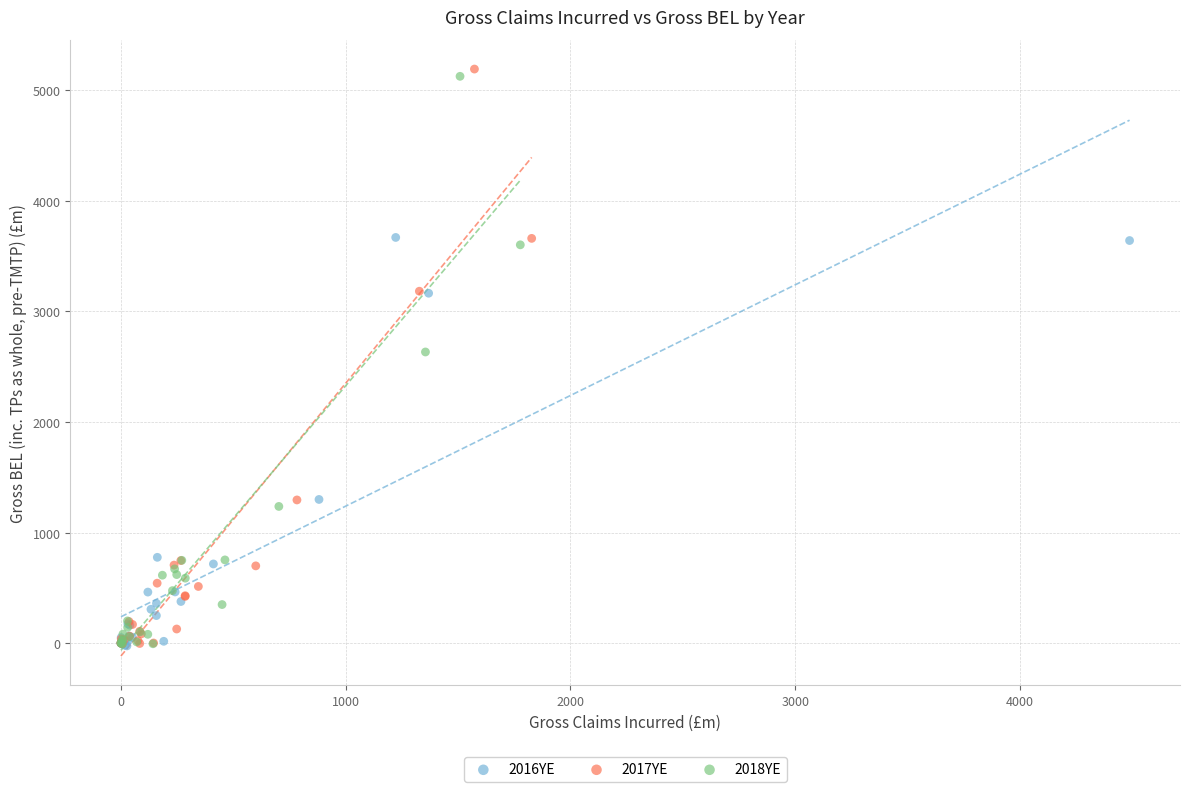

Which series reaches the maximum Y coordinate?

2017YE